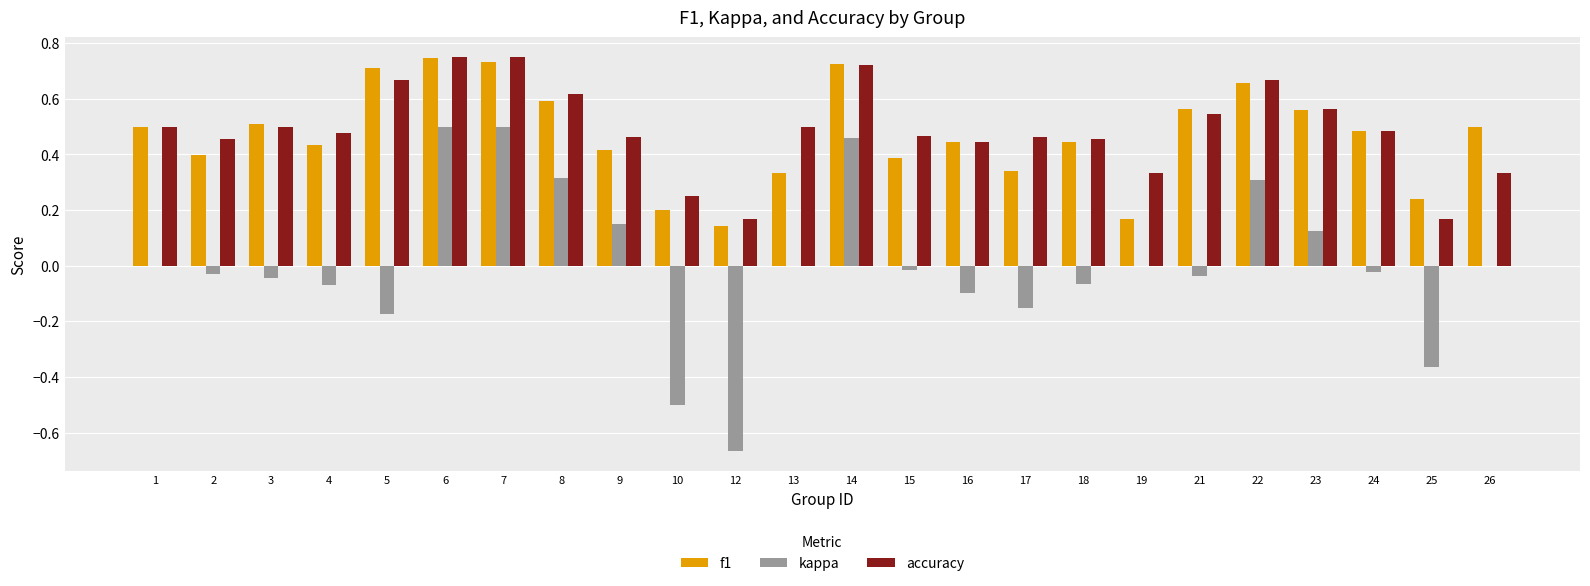

What is the sum of all accuracy values?

11.7